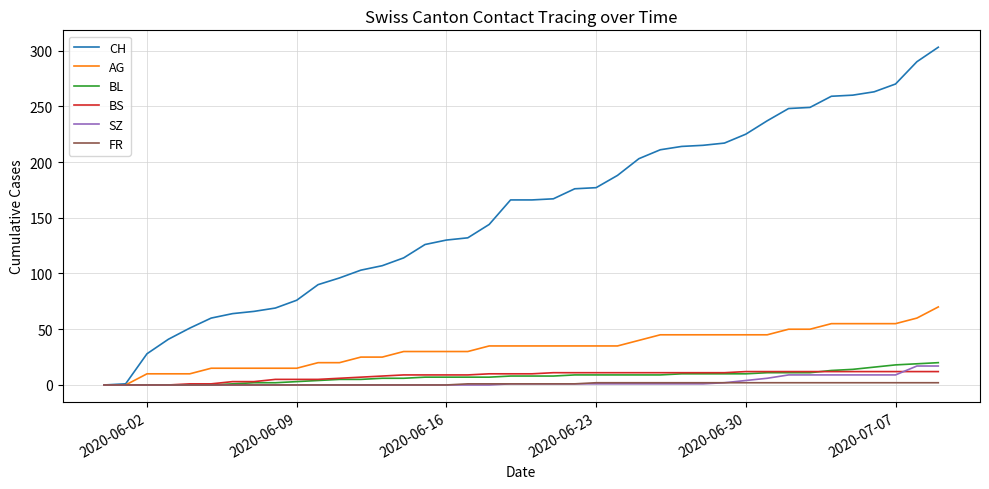

Which series has the largest range (max minus min)?

CH